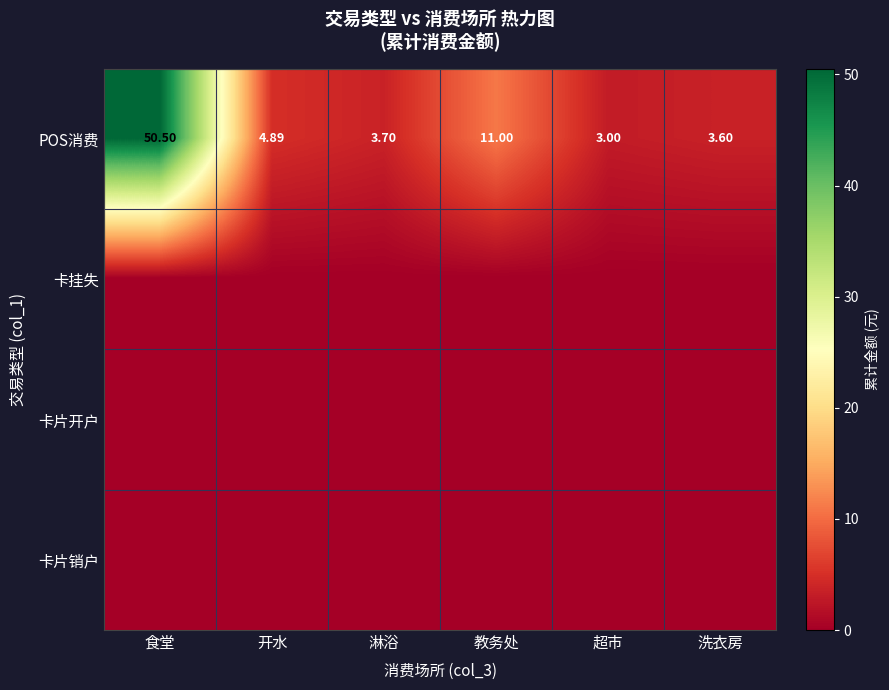

List the labels in order of POS消费 value, largest first.

食堂, 教务处, 开水, 淋浴, 洗衣房, 超市